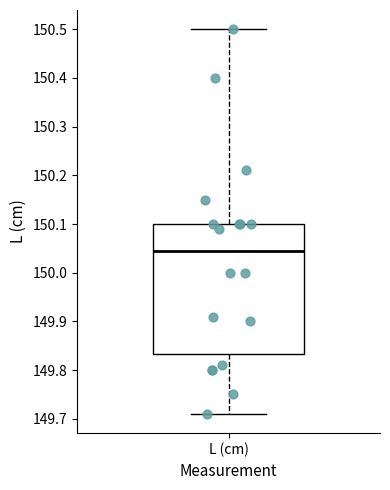

Transcribe this box plot: give where the median line is, the range the box spans, and where the two whiskers end, as read against the y-axis. The values are not printed on the chart, so give them approximately, as read against the axis.

median 150.05, box 149.83 to 150.10, whiskers 149.71 to 150.50